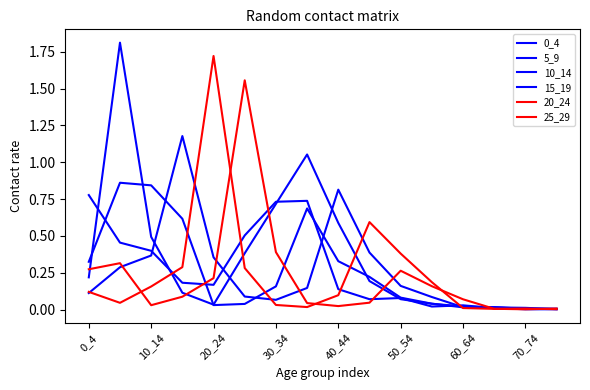

True or false: 15_19 and 20_24 cross at least once.

True